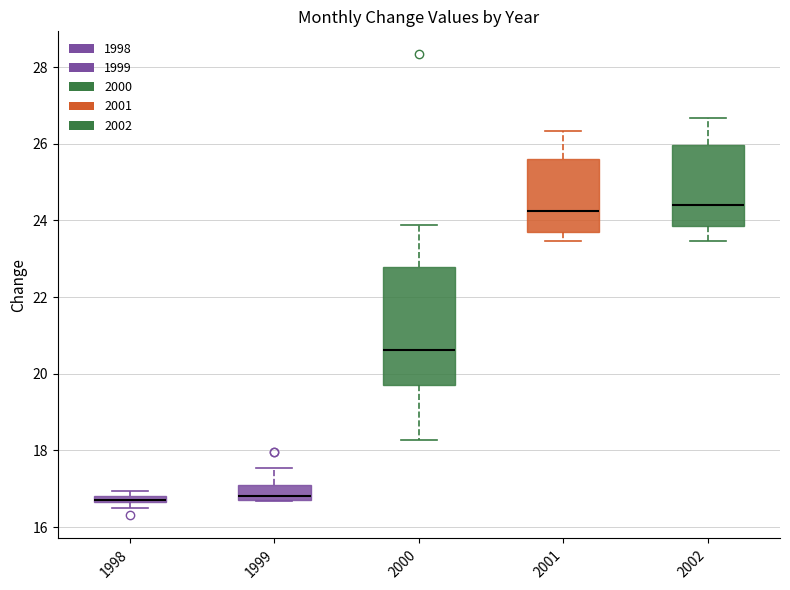

Which box is the tallest, from its lower edge to its upper edge?

2000